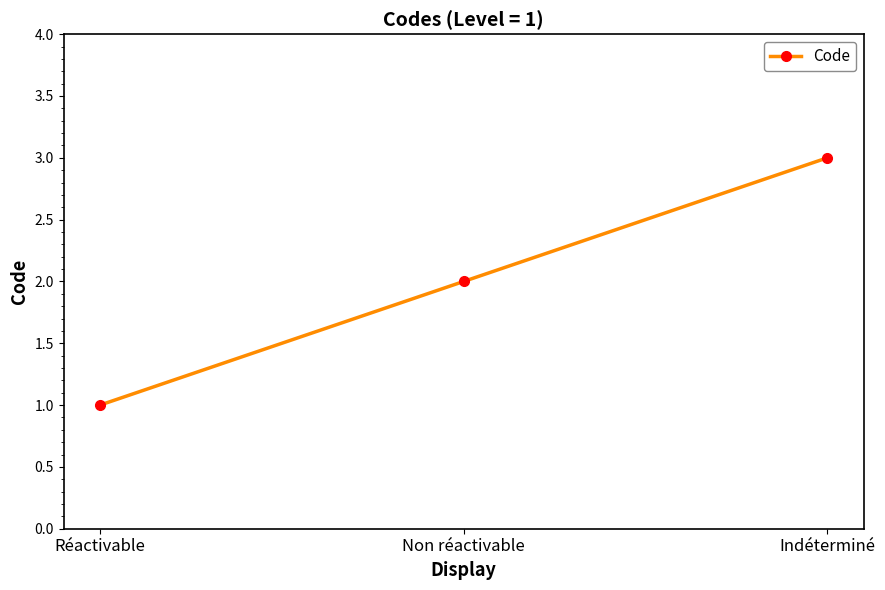

What is the ratio of the value at Indéterminé to the value at Non réactivable?

1.5